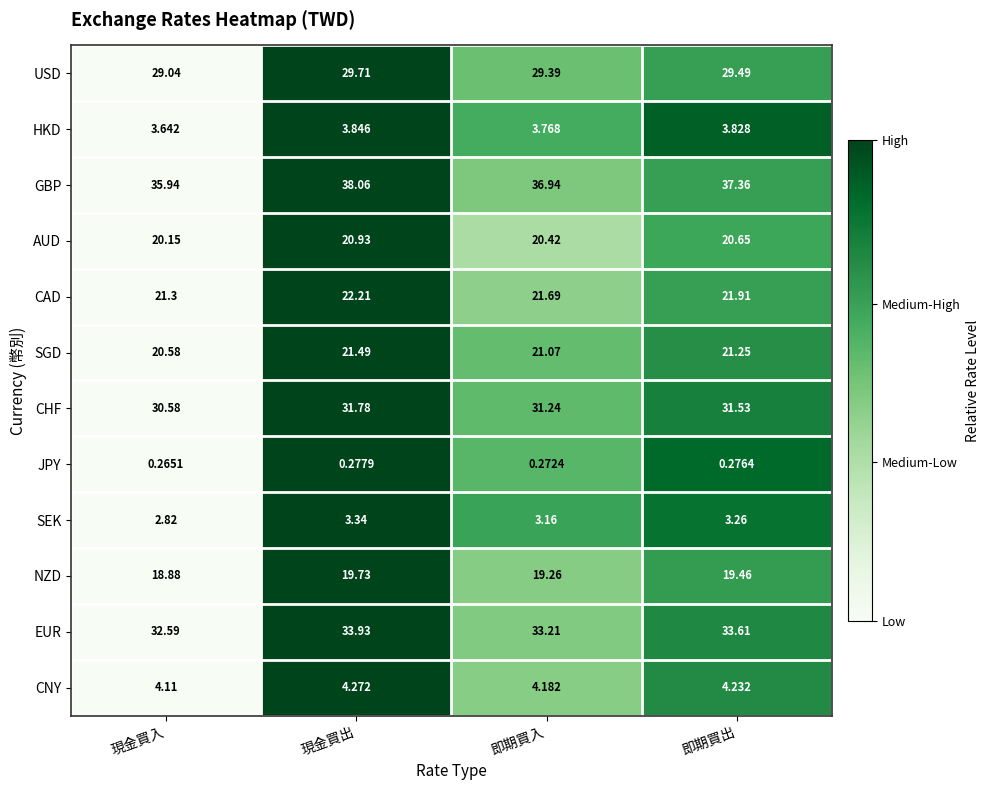

What is the difference between the highest and lowest values at 即期買出?

37.1